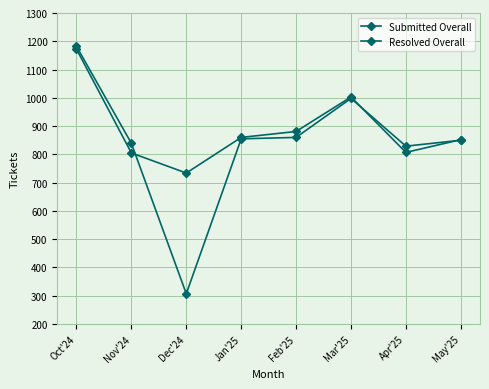

Reading left to right, transcribe all the data shown in this chart.

Submitted Overall: Oct'24=1172	Nov'24=805	Dec'24=734	Jan'25=860	Feb'25=881	Mar'25=1003	Apr'25=807	May'25=852
Resolved Overall: Oct'24=1182	Nov'24=839	Dec'24=307	Jan'25=855	Feb'25=860	Mar'25=998	Apr'25=829	May'25=850